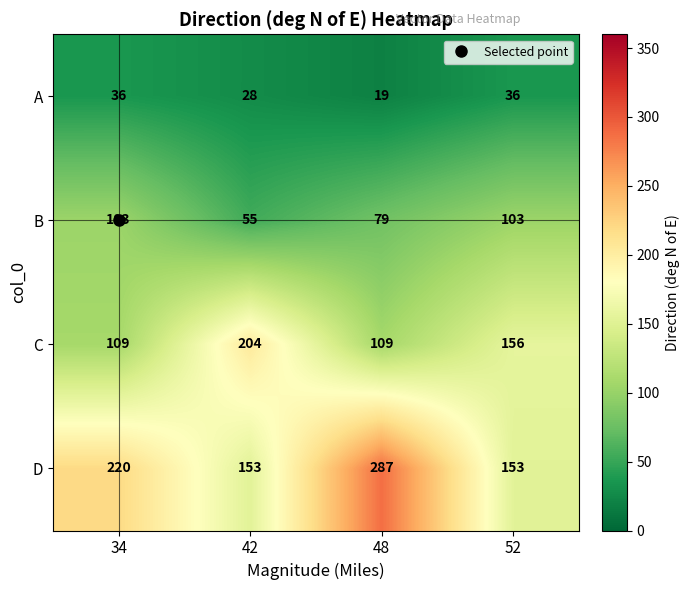

At how many categories does at least one series exceed 61?

4